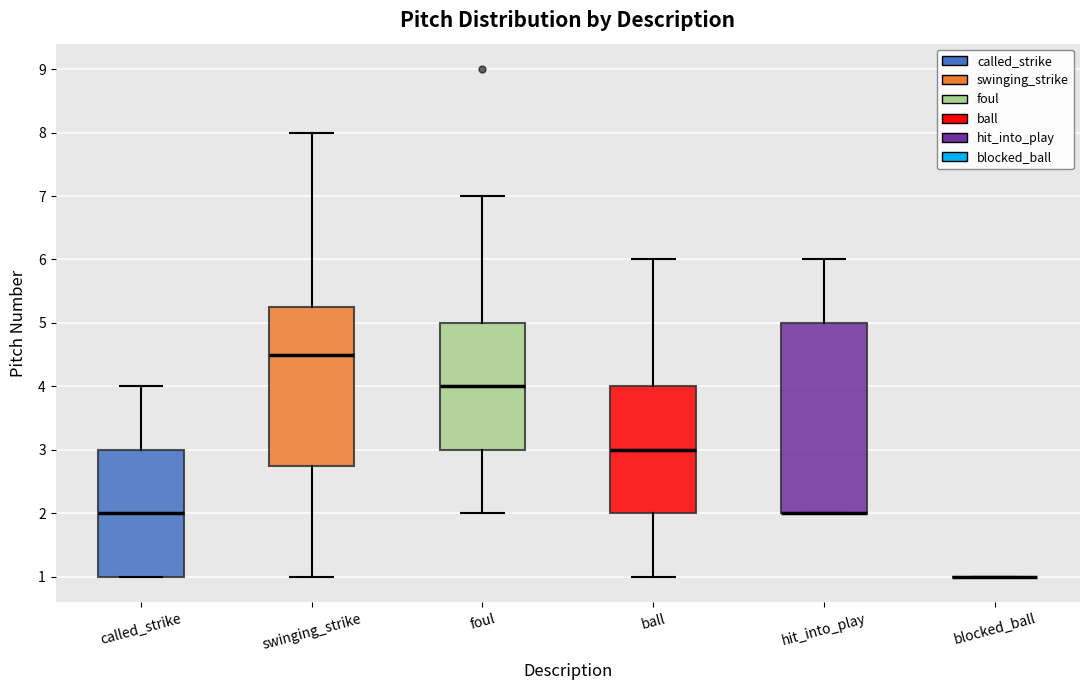

Reading left to right, transcribe this box plot: for each box, give where its median line is, the range the box spans, and where its two whiskers end, as read against the y-axis. The values are not printed on the chart, so give them approximately, as read against the axis.

called_strike: median 2.0, box 1.0 to 3.0, whiskers 1.0 to 4.0
swinging_strike: median 4.5, box 2.8 to 5.3, whiskers 1.0 to 8.0
foul: median 4.0, box 3.0 to 5.0, whiskers 2.0 to 7.0
ball: median 3.0, box 2.0 to 4.0, whiskers 1.0 to 6.0
hit_into_play: median 2.0 (drawn on the box's lower edge), box 2.0 to 5.0, whiskers 2.0 to 6.0
blocked_ball: box collapsed to a line at 1.0, whiskers 1.0 to 1.0